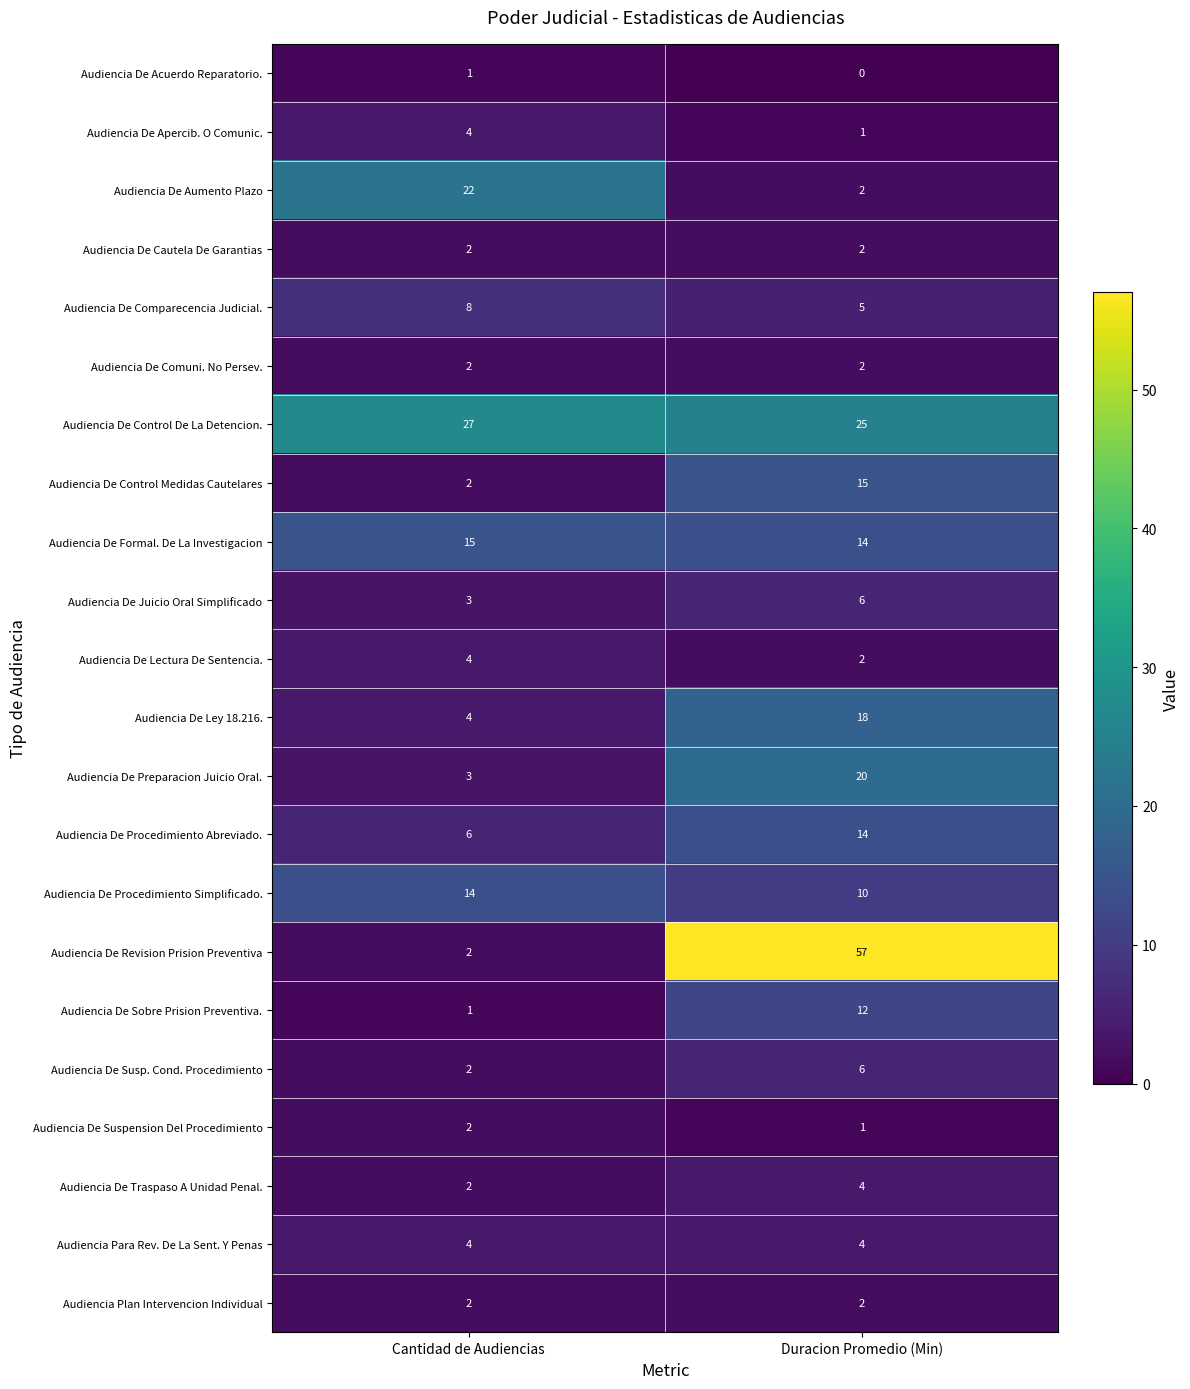

Count the number of categories in the chart.

2